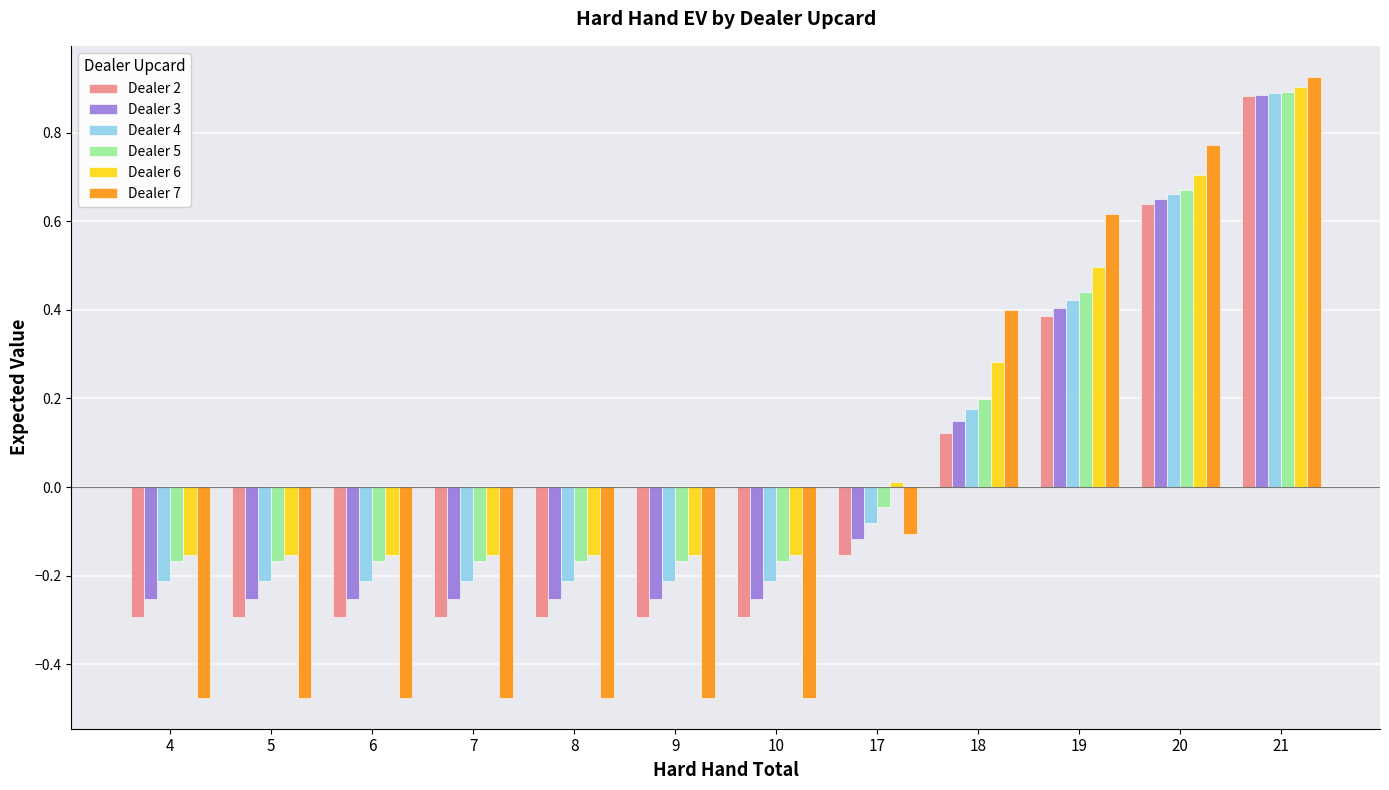

Is it true that Dealer 5 equals 1.1 at 20?

False